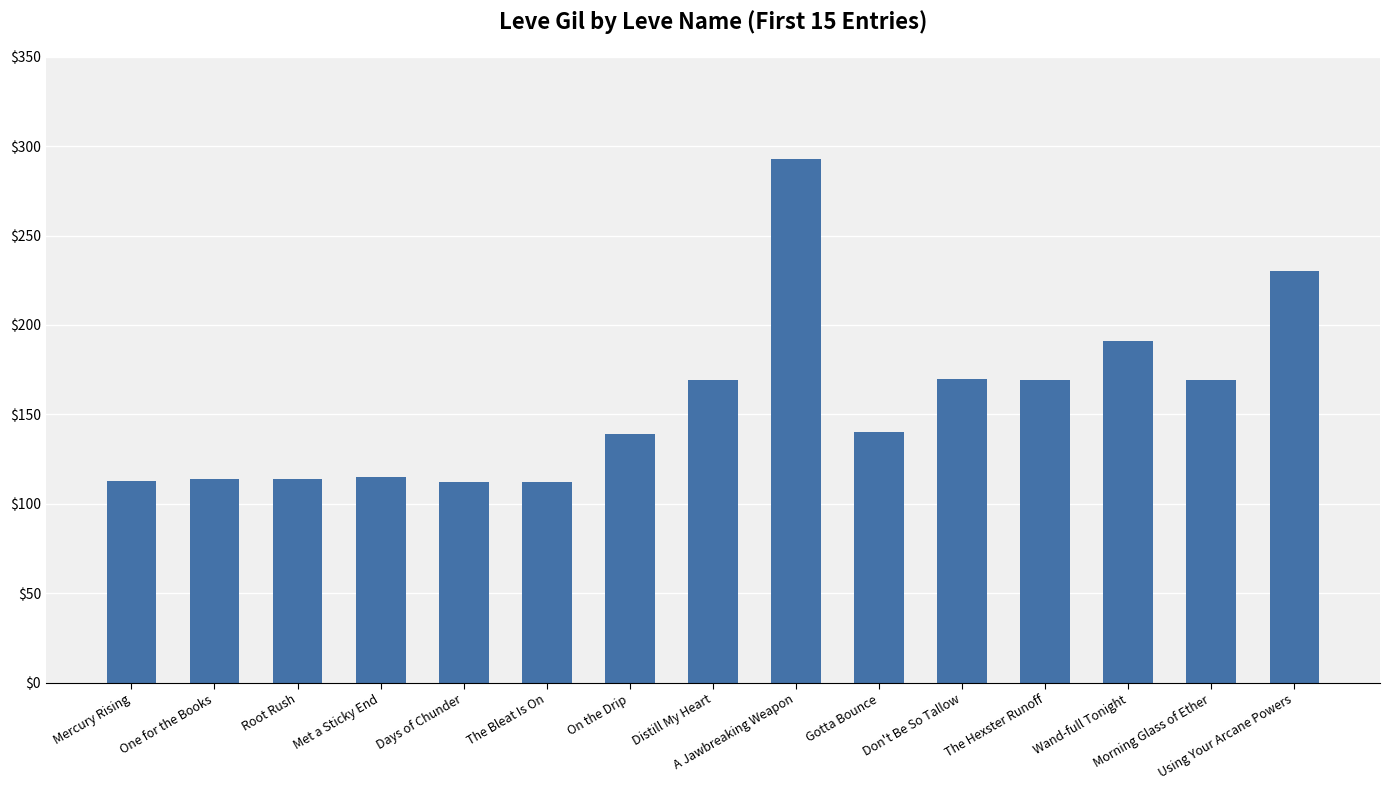

Approximately how many times larger is the value at Gotta Bounce compared to Mercury Rising?

1.2